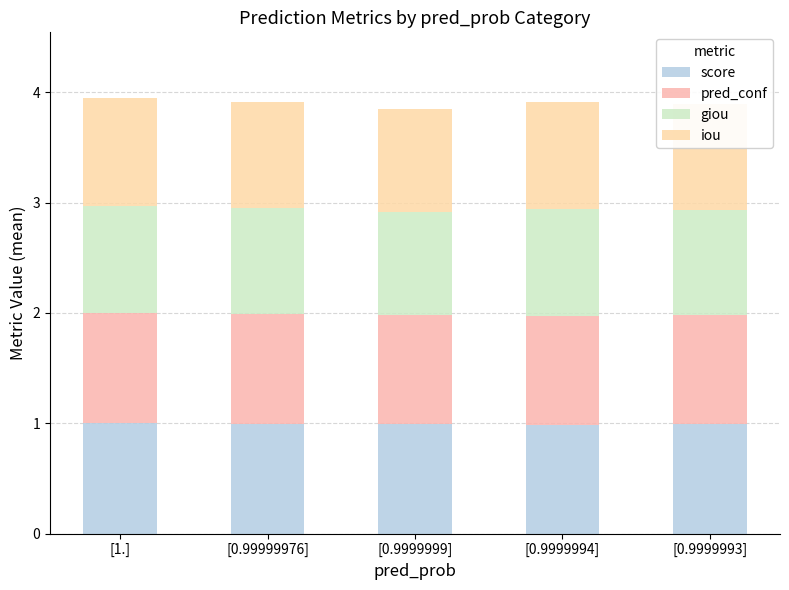

What is the sum of the giou values at [0.99999976] and [0.9999994]?

1.9